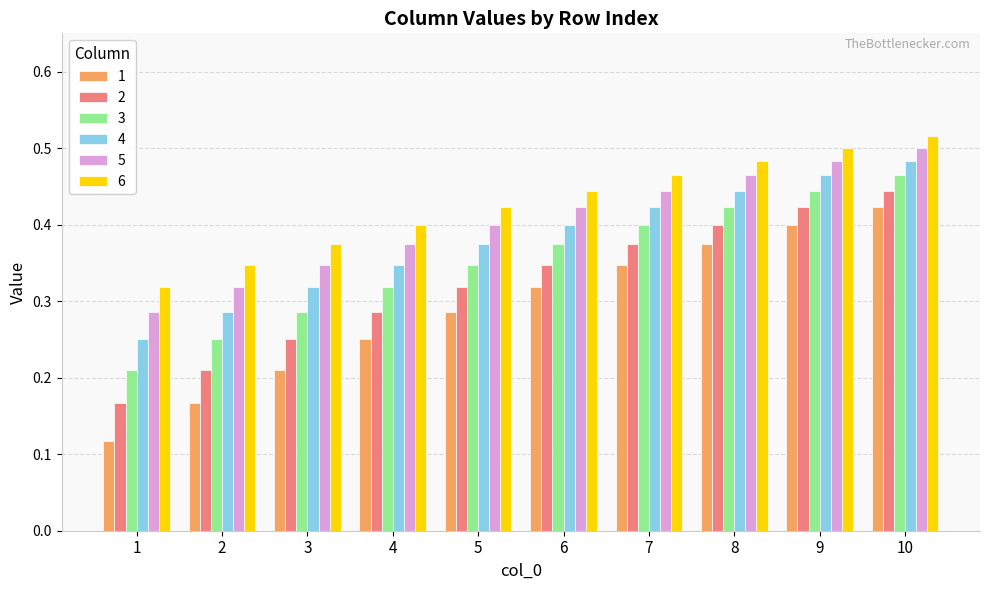

How many bars are there in each group?

6